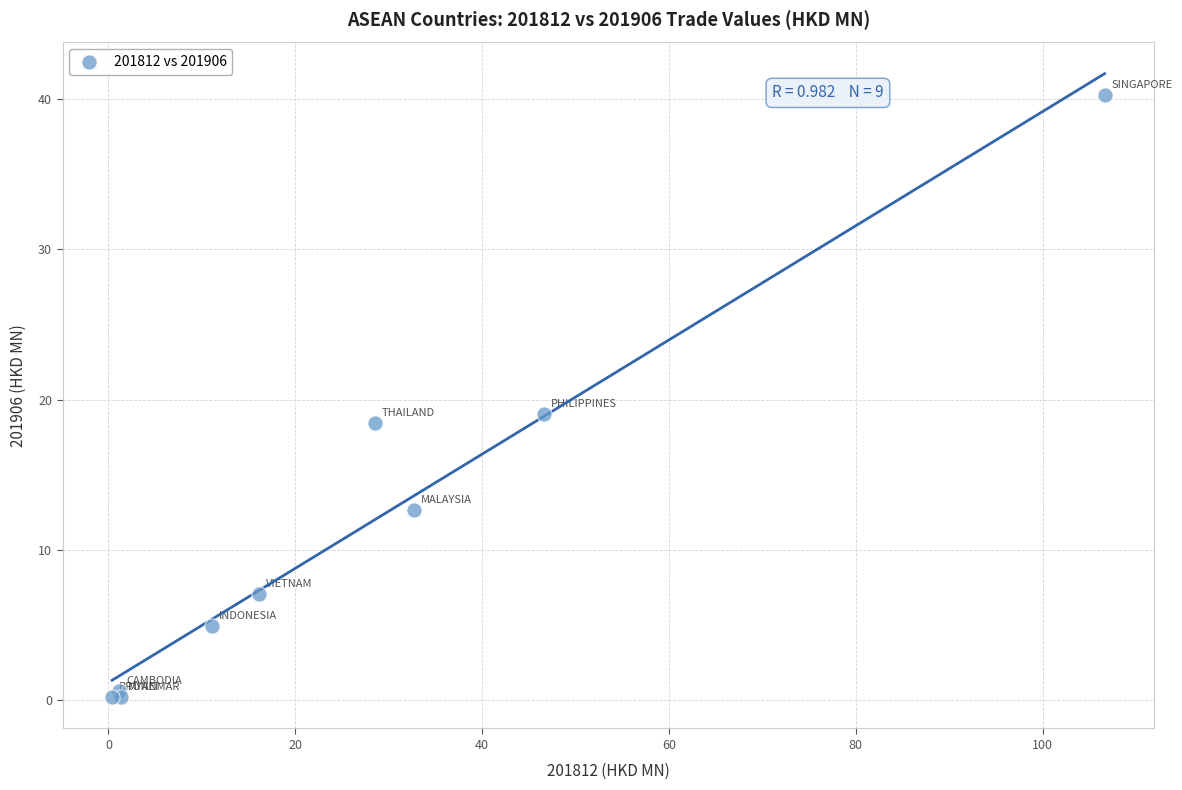

What Y value in the scatter plot is closest to 20?

19.0